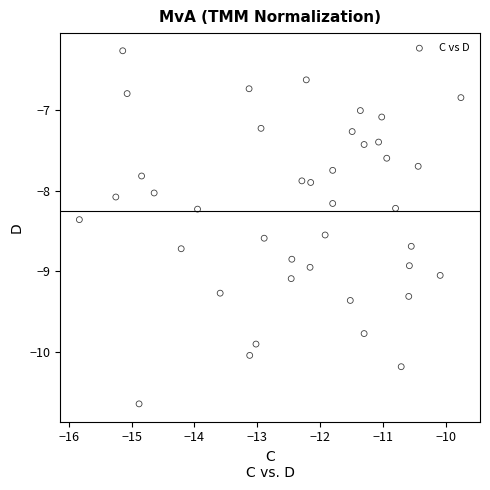

What is the range of X values (max minus min)?

6.1